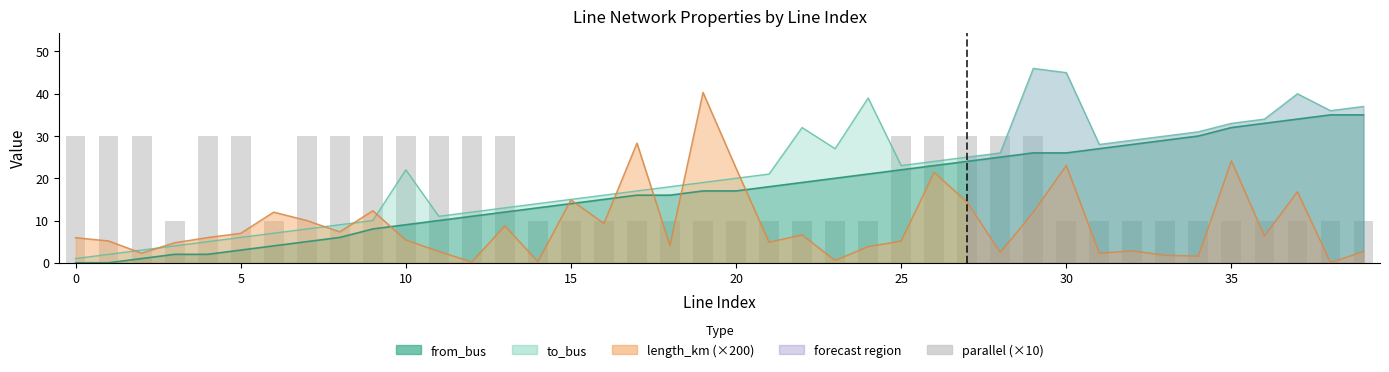

Is it true that the value at 0 is 30?

True